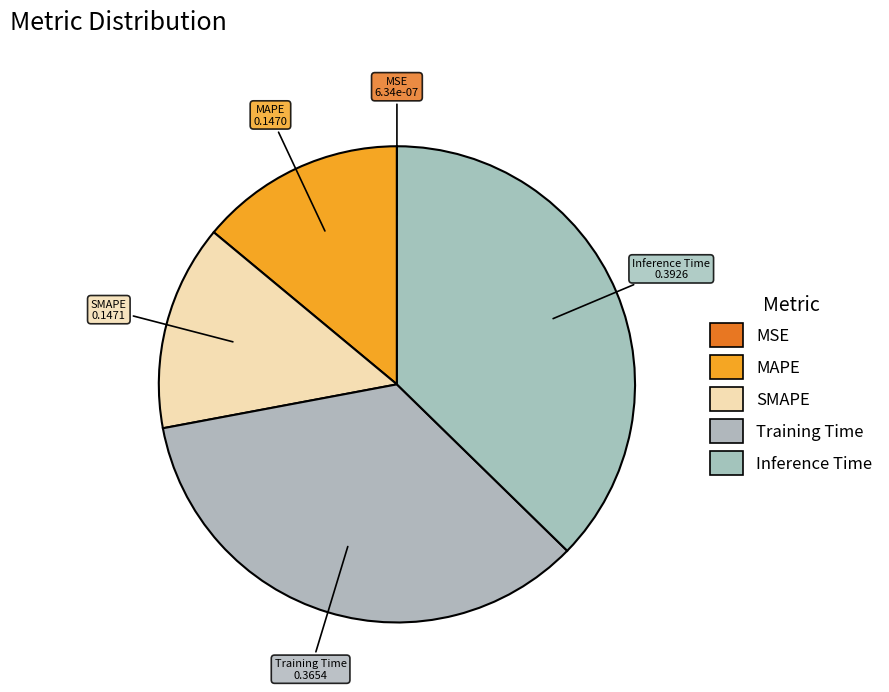

True or false: Inference Time accounts for 37% of the total.

True